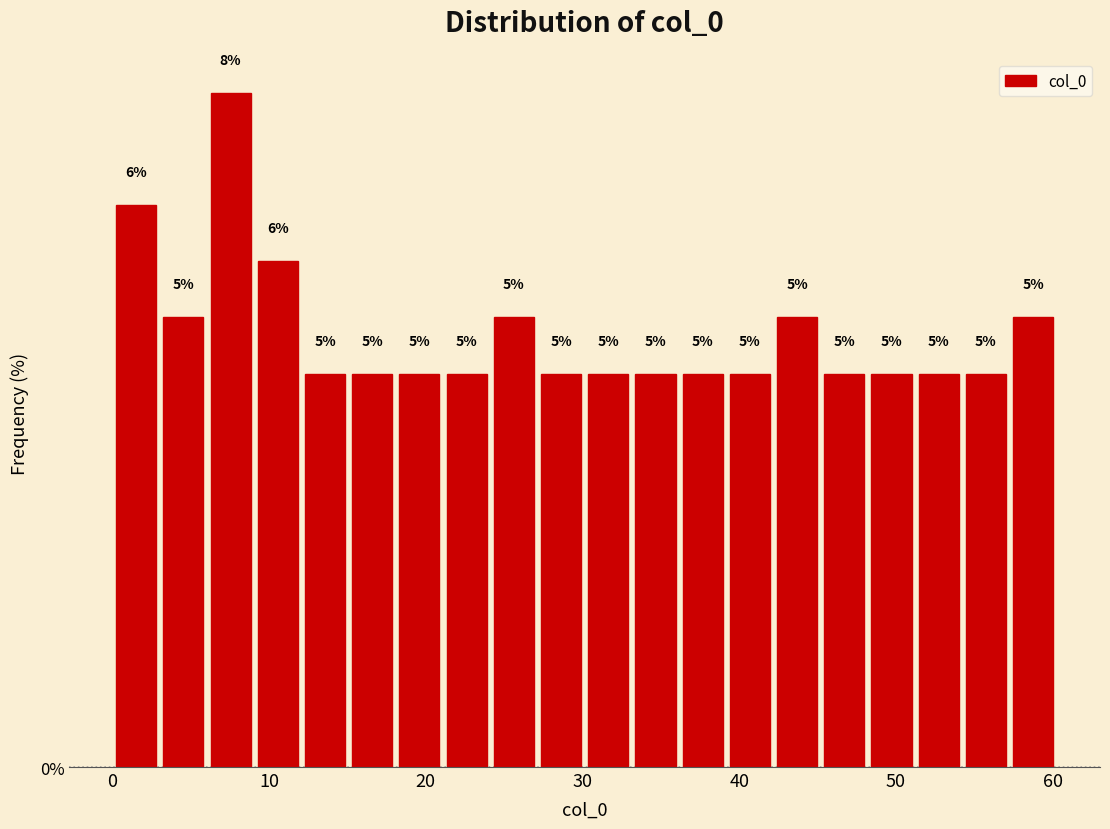

Read against the x-axis, roughly where is the centre of the tallest bar?

8